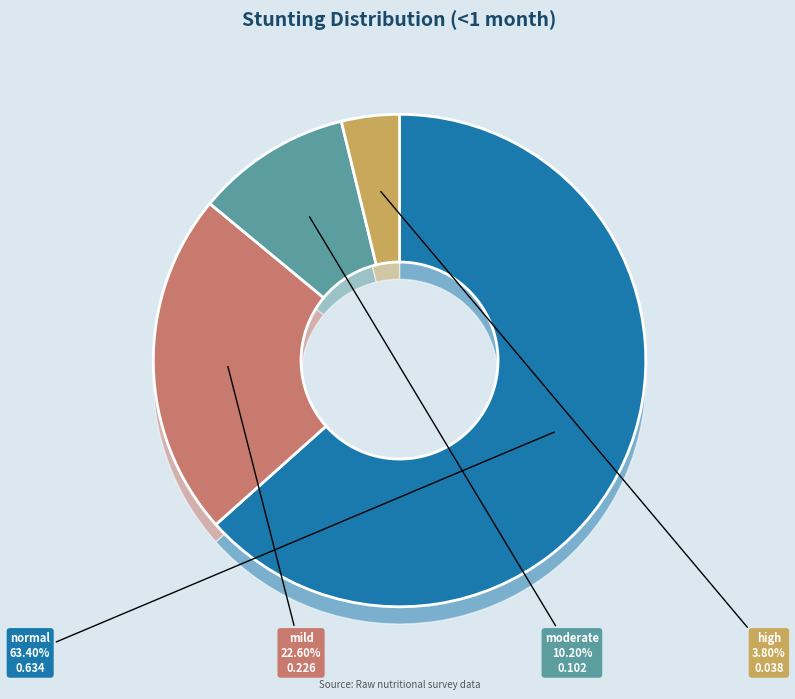

True or false: mild accounts for 44% of the total.

True